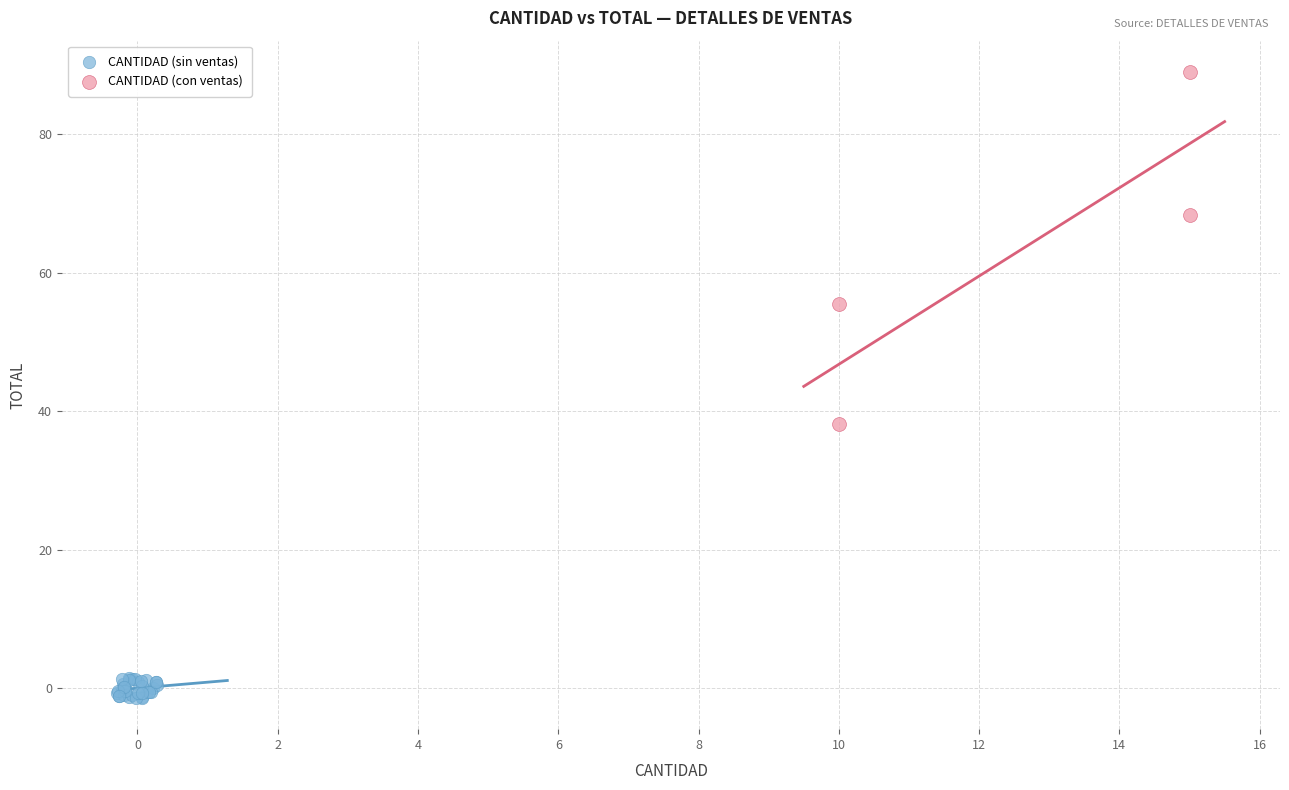

Which series has the widest spread of Y values?

CANTIDAD (con ventas)